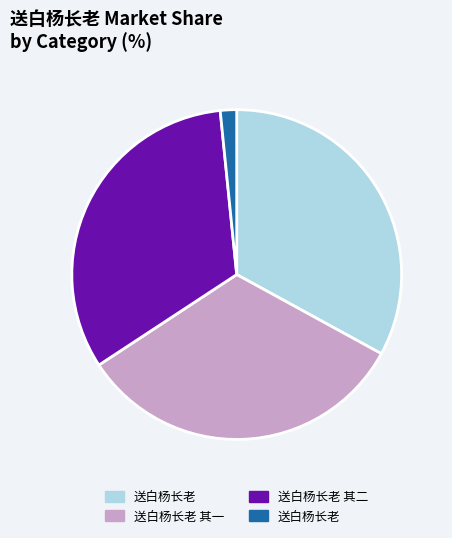

Is there any slice that represents more than half of the pie?

No